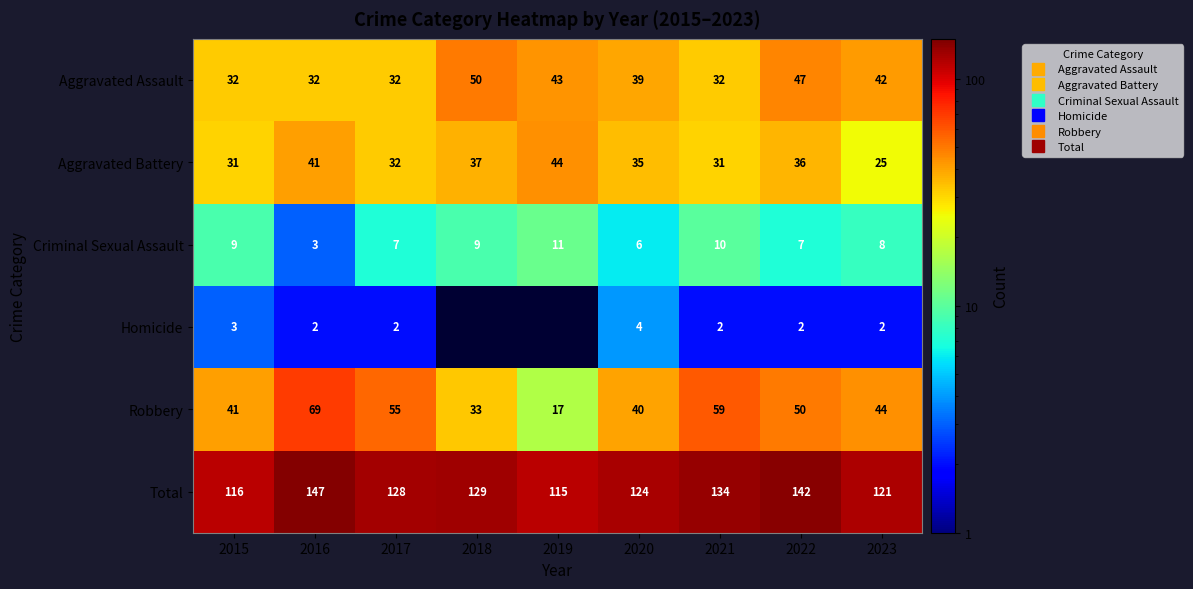

What is the difference between the highest and lowest values at 2023?

119